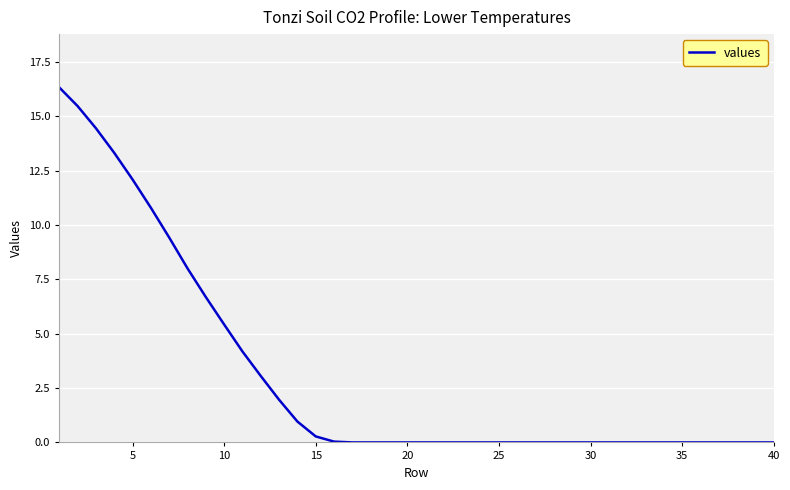

What is the maximum value shown in the chart?

16.3